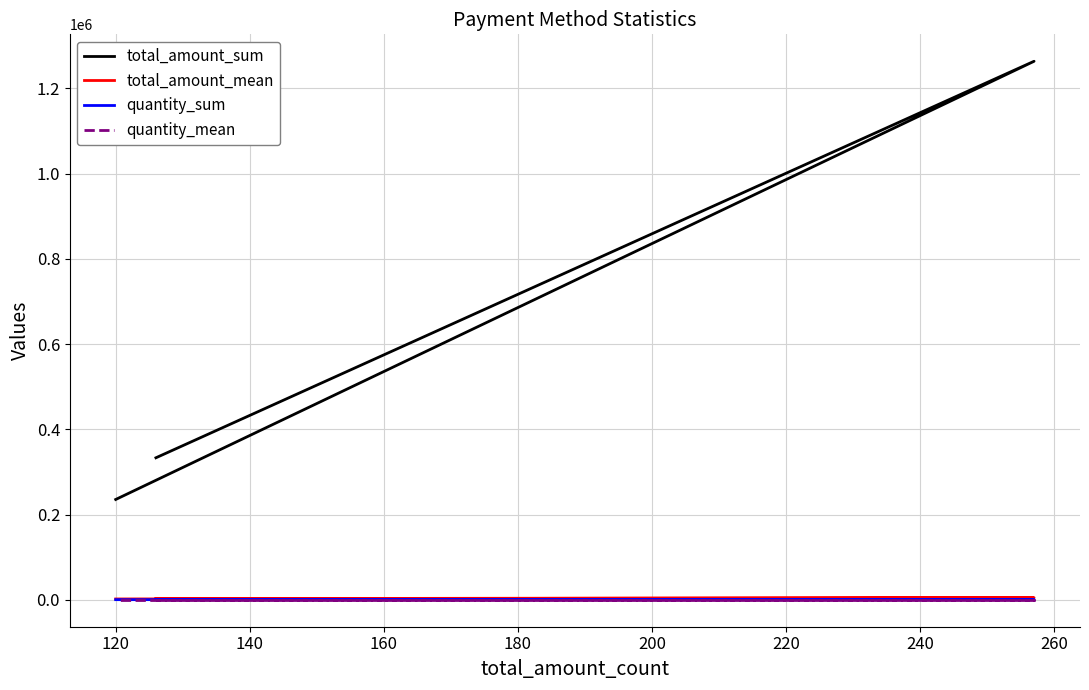

What are all the series names shown in the legend?

total_amount_sum, total_amount_mean, quantity_sum, quantity_mean